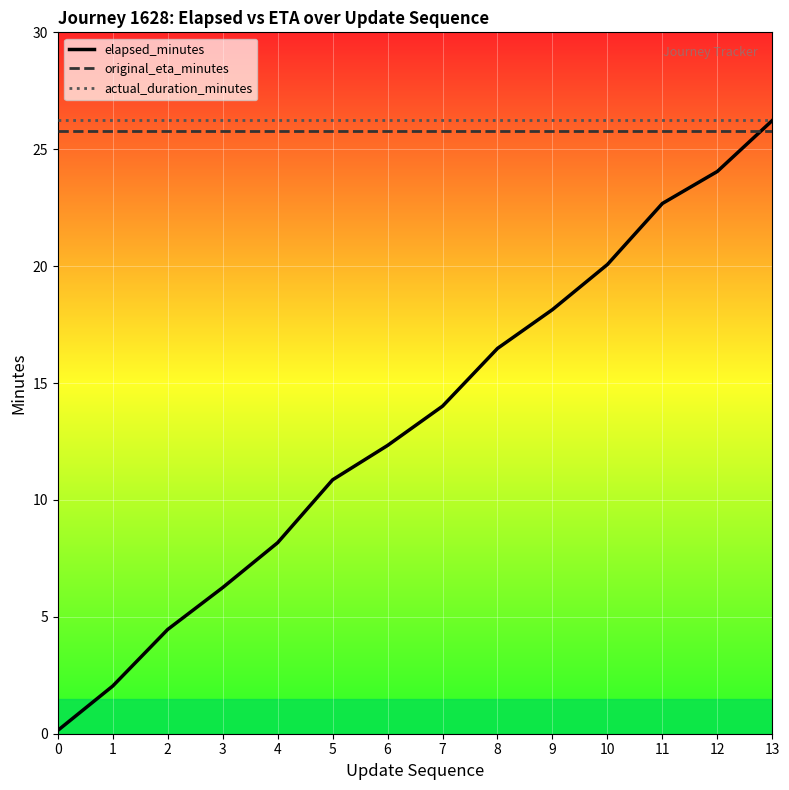

Is it true that original_eta_minutes equals 9.6 at 7?

False